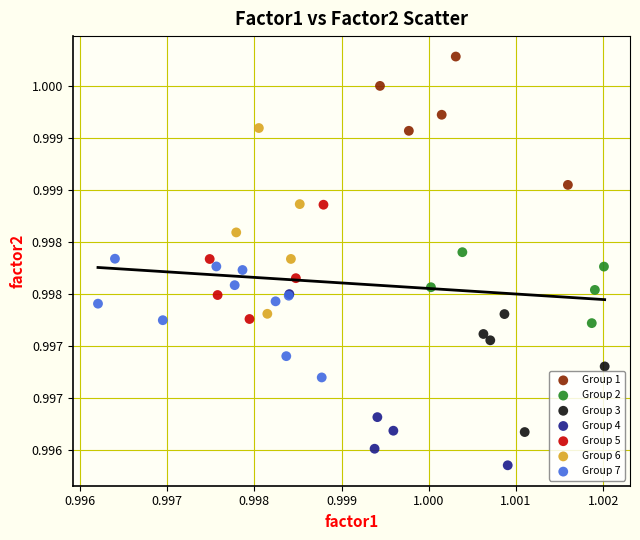

Which series has the largest Y range (max minus min)?

Group 6